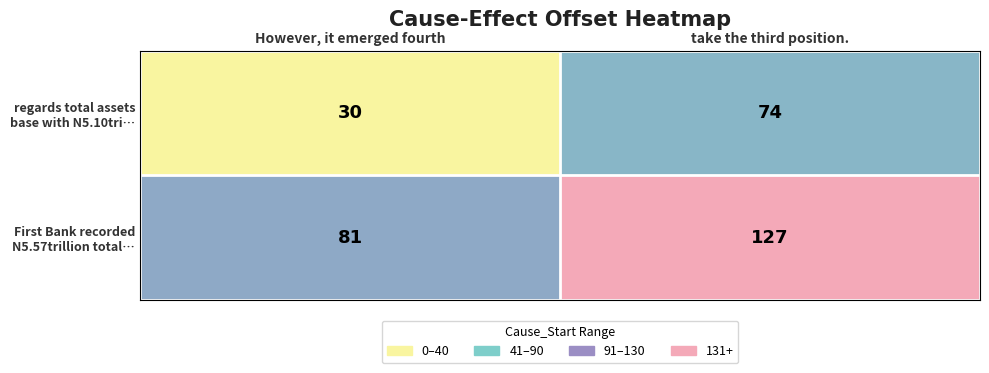

At which category is the sum across all series the highest?

take the third position.